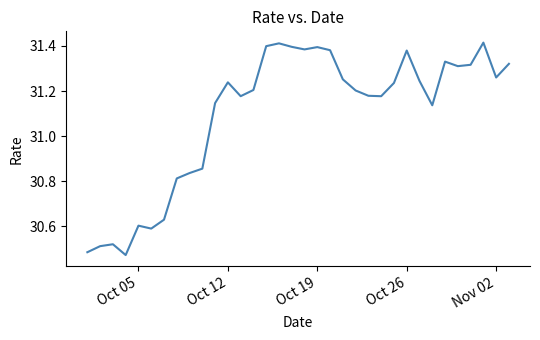

Count the number of data series in this chart.

1